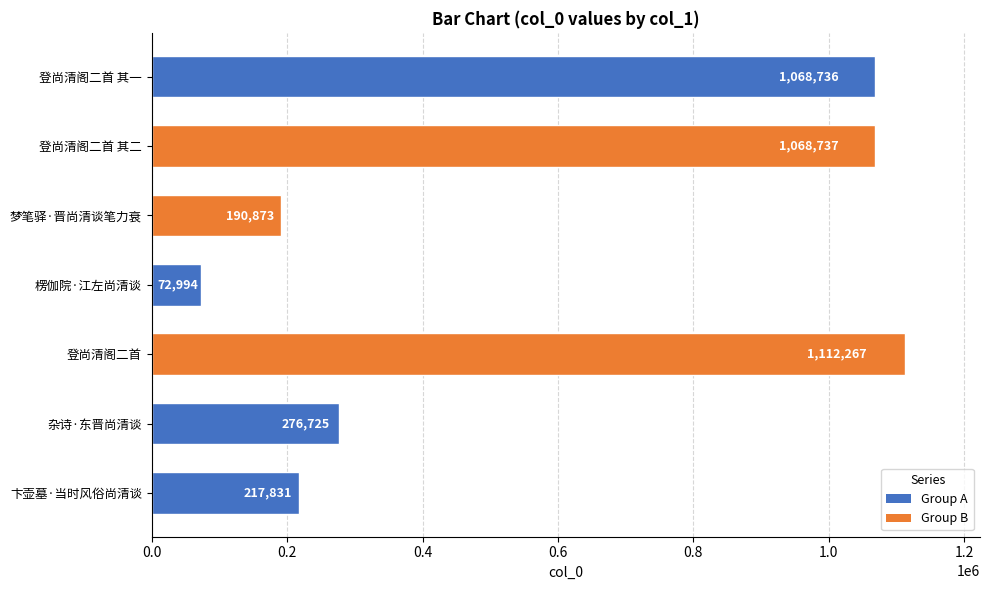

Which has a higher value, 楞伽院·江左尚清谈 or 登尚清阁二首 其一?

登尚清阁二首 其一